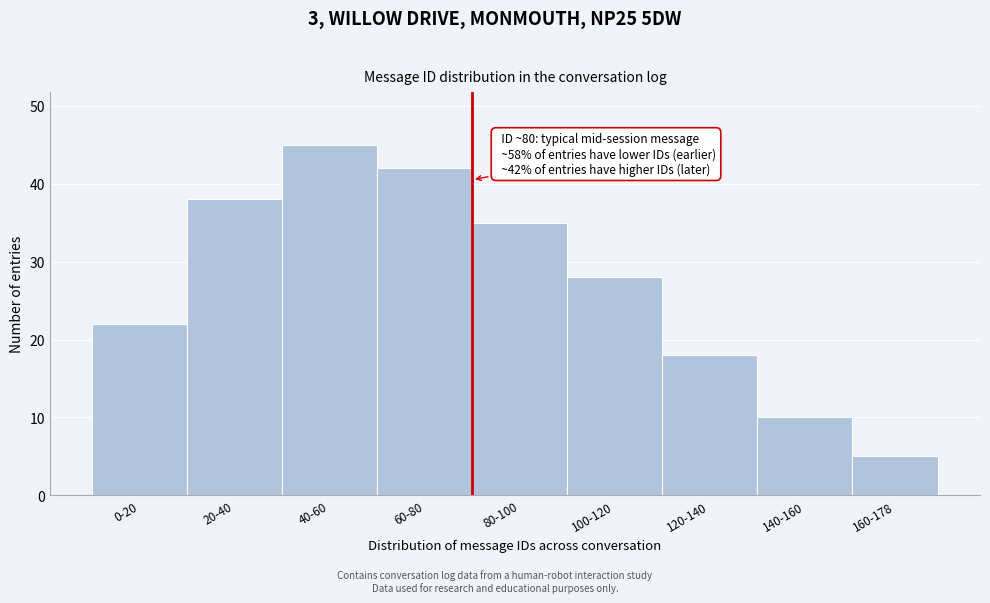

Reading left to right, list all the values displayed in this chart.

0-20=22	20-40=38	40-60=45	60-80=42	80-100=35	100-120=28	120-140=18	140-160=10	160-178=5